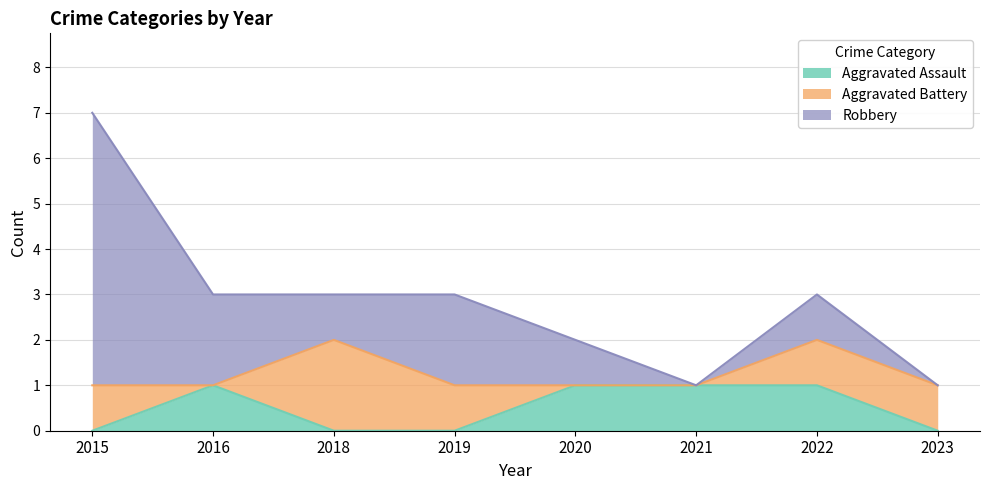

At which label is Aggravated Assault closest to 0?

2015